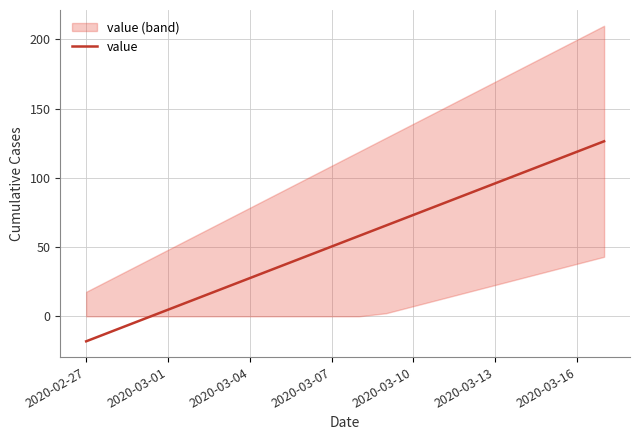

Does the chart display data point markers on the line(s)?

No